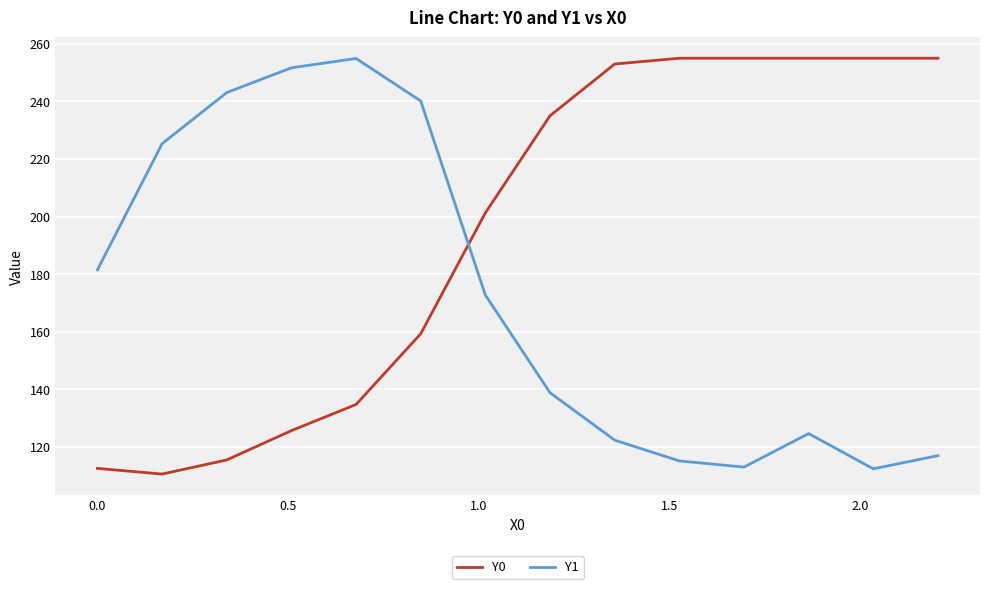

True or false: Y1 and Y0 cross at least once.

True